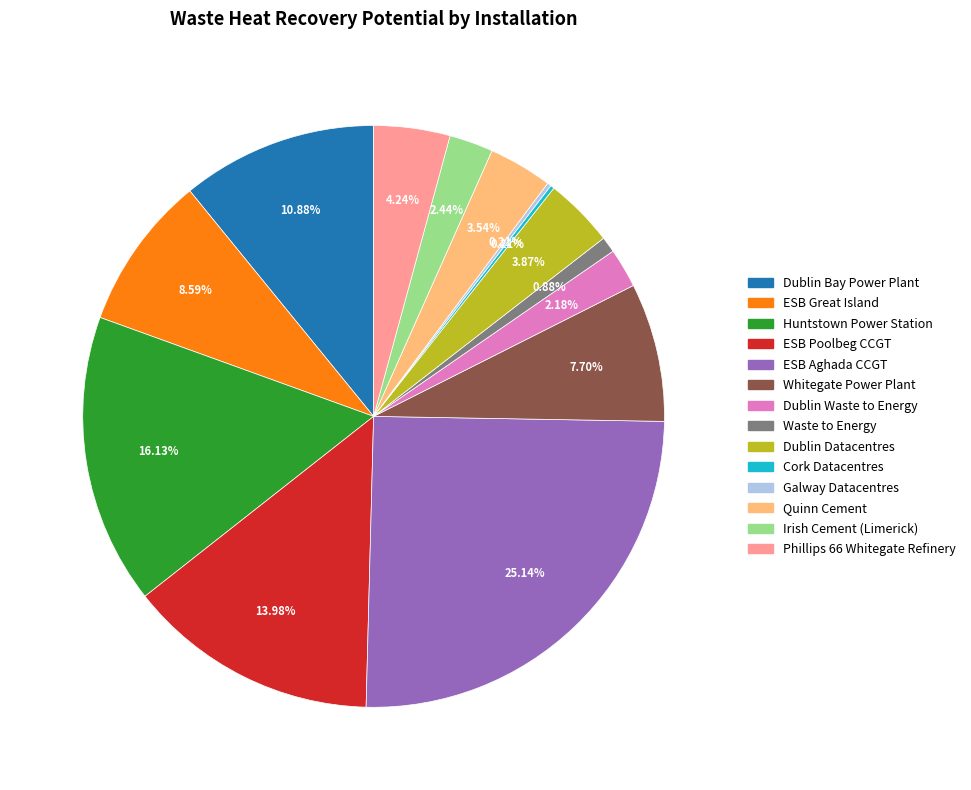

Is there any slice that represents more than half of the pie?

No